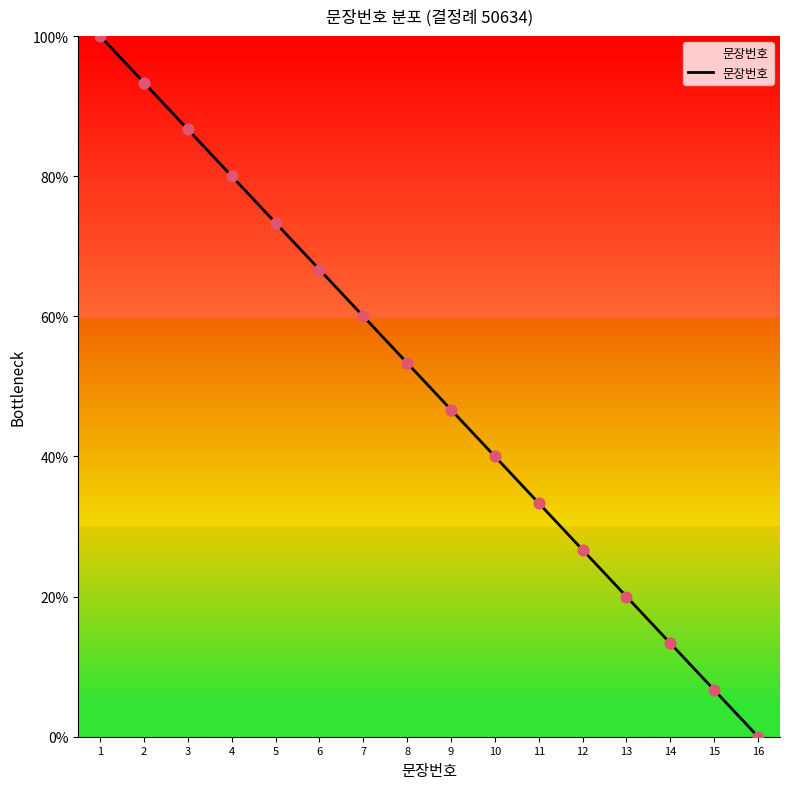

Between 16 and 10, which is larger?

10